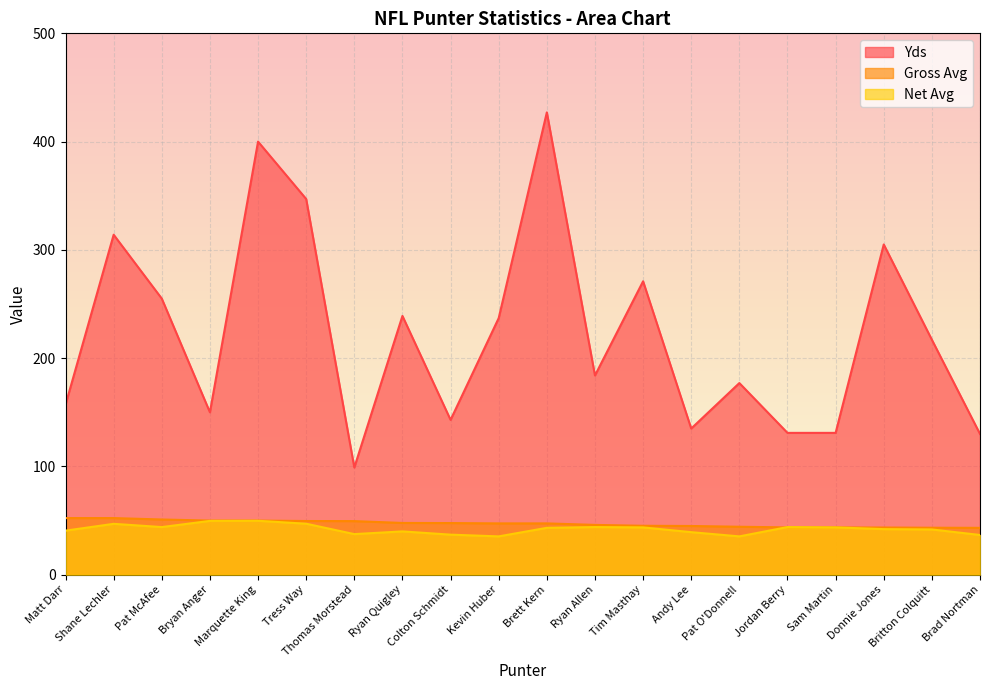

The value of Yds at Donnie Jones is 418.9. True or false?

False